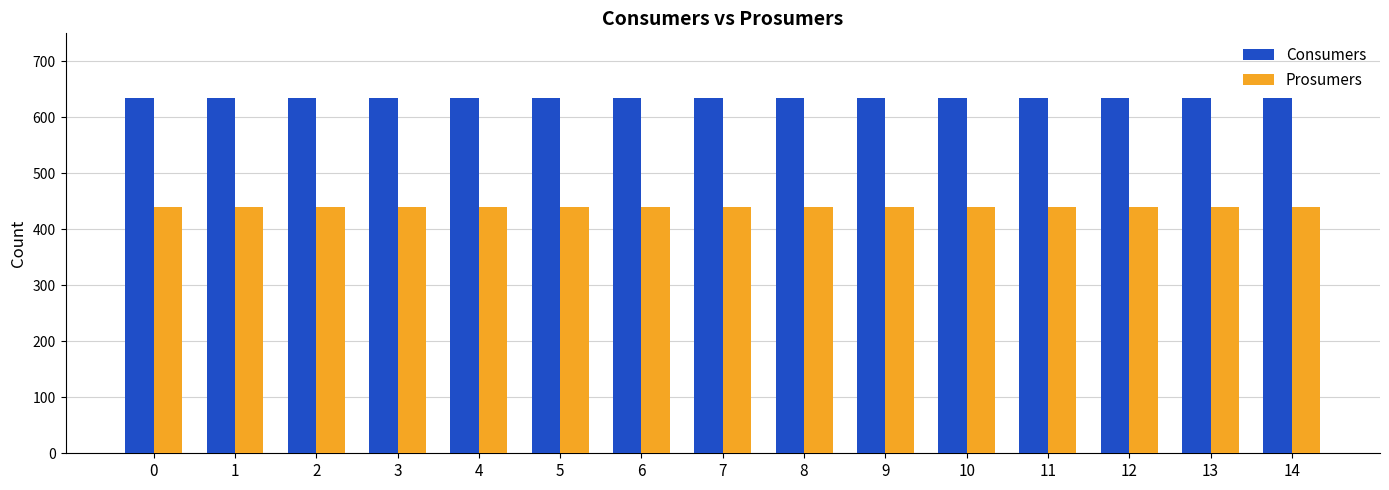

Reading left to right, transcribe all the data shown in this chart.

Consumers: 0=635	1=635	2=635	3=635	4=635	5=635	6=635	7=635	8=635	9=635	10=635	11=635	12=635	13=635	14=635
Prosumers: 0=440	1=440	2=440	3=440	4=440	5=440	6=440	7=440	8=440	9=440	10=440	11=440	12=440	13=440	14=440